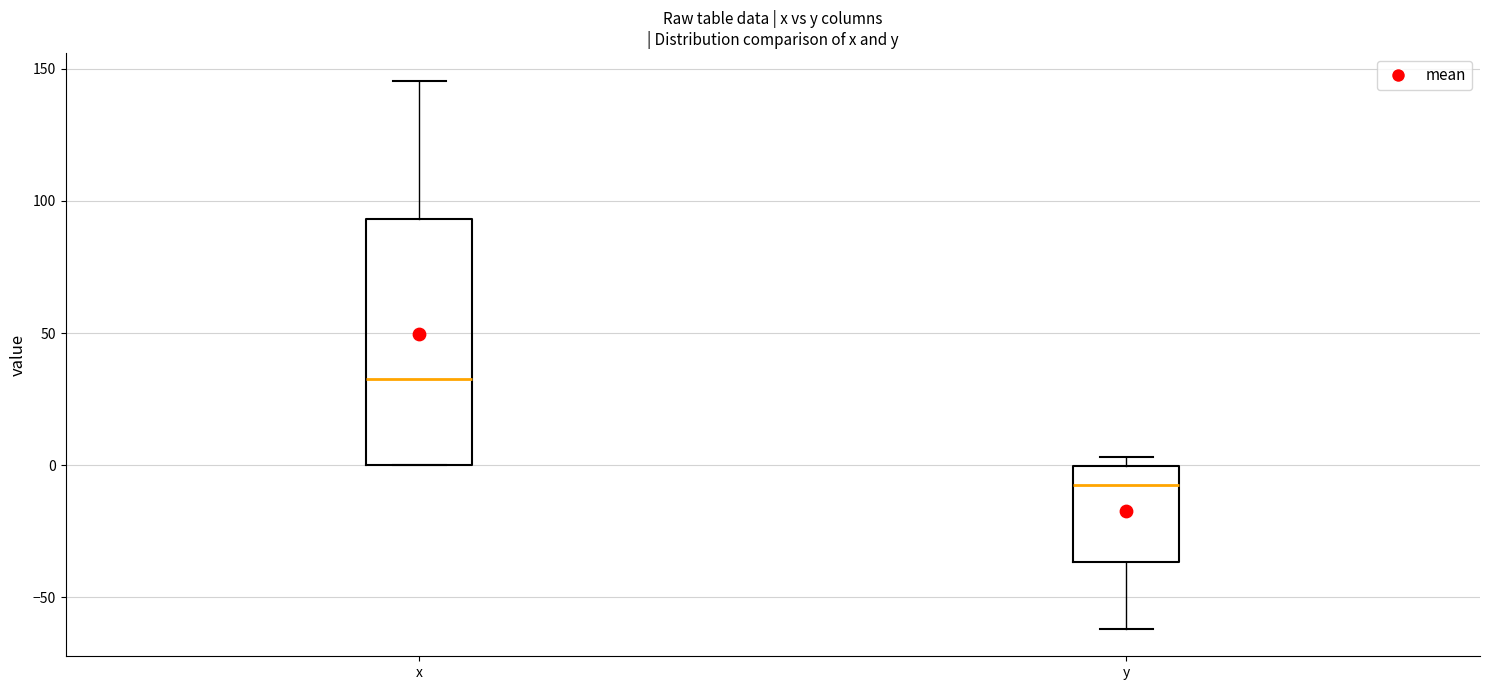

Which box has the lowest median line?

y